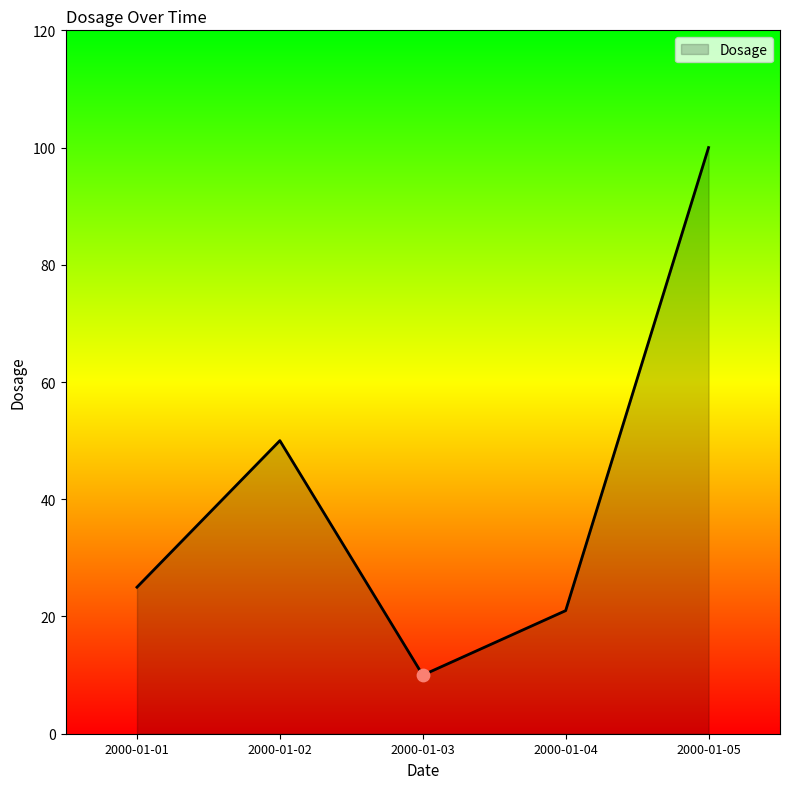

What is the change in value from 2000-01-02 to 2000-01-05?

+50